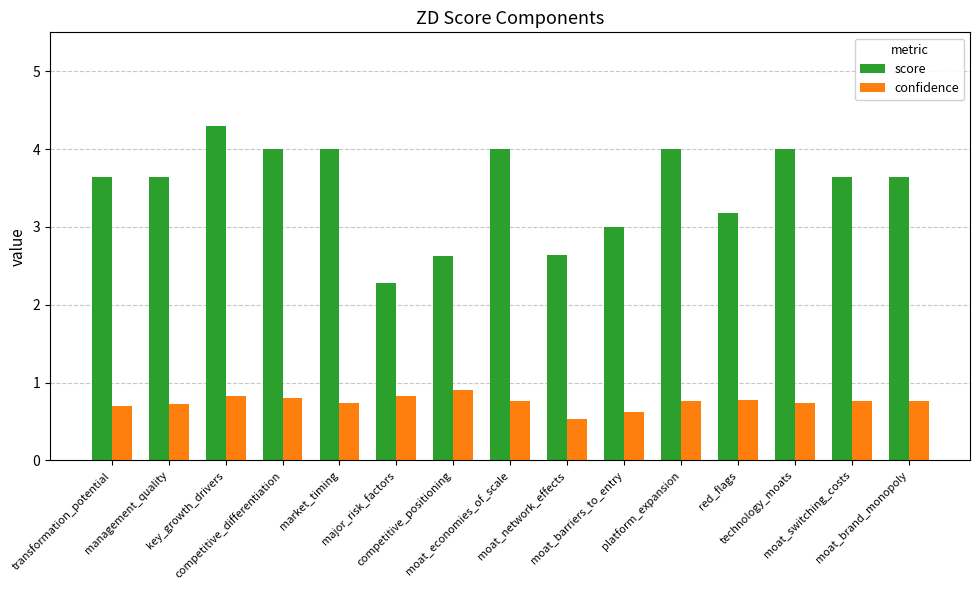

What are all the series names shown in the legend?

score, confidence